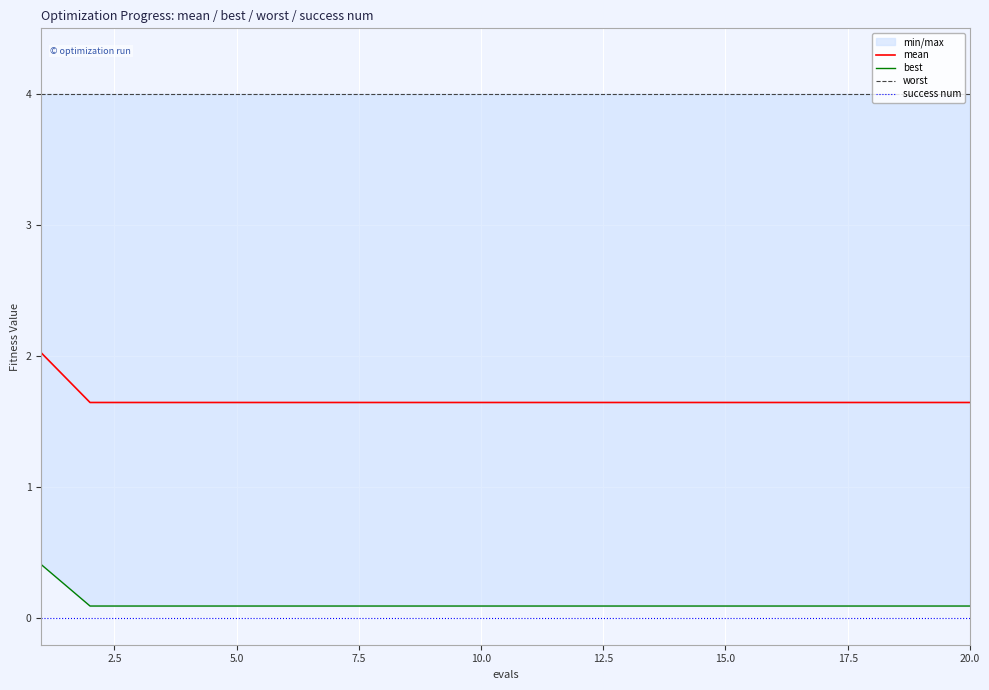

True or false: success num and best cross at least once.

False